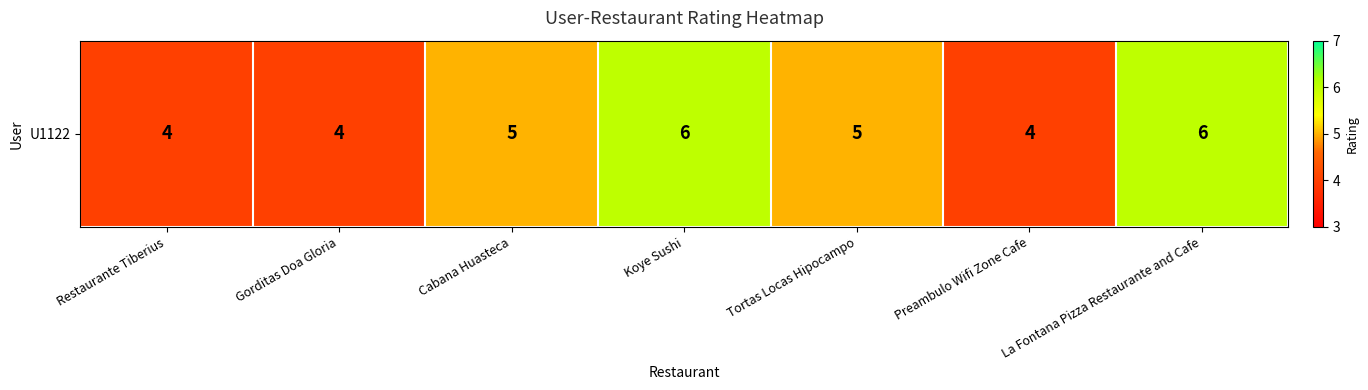

Is it true that the value at Preambulo Wifi Zone Cafe is 4?

True